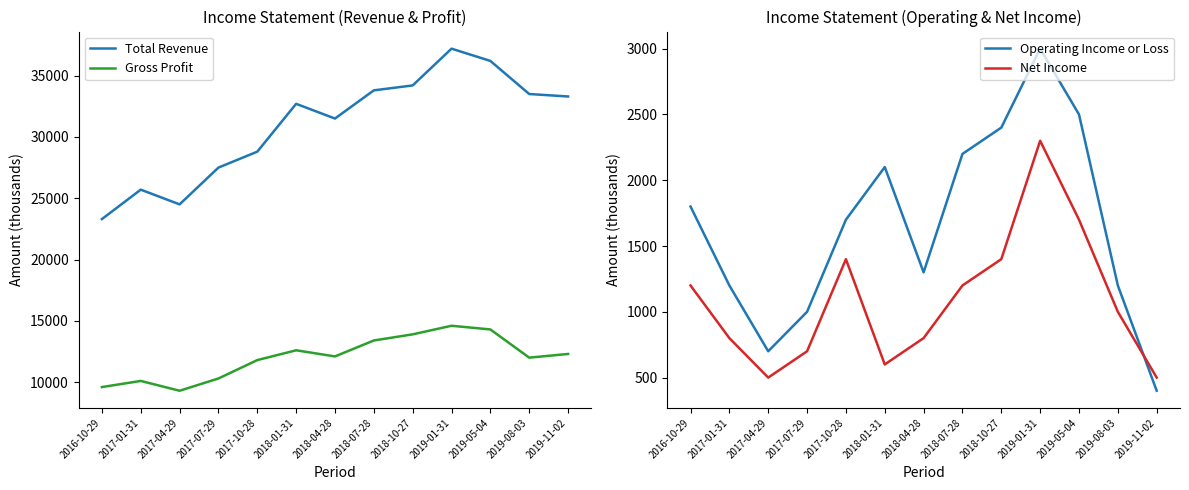

Which series has the widest spread of values?

Total Revenue